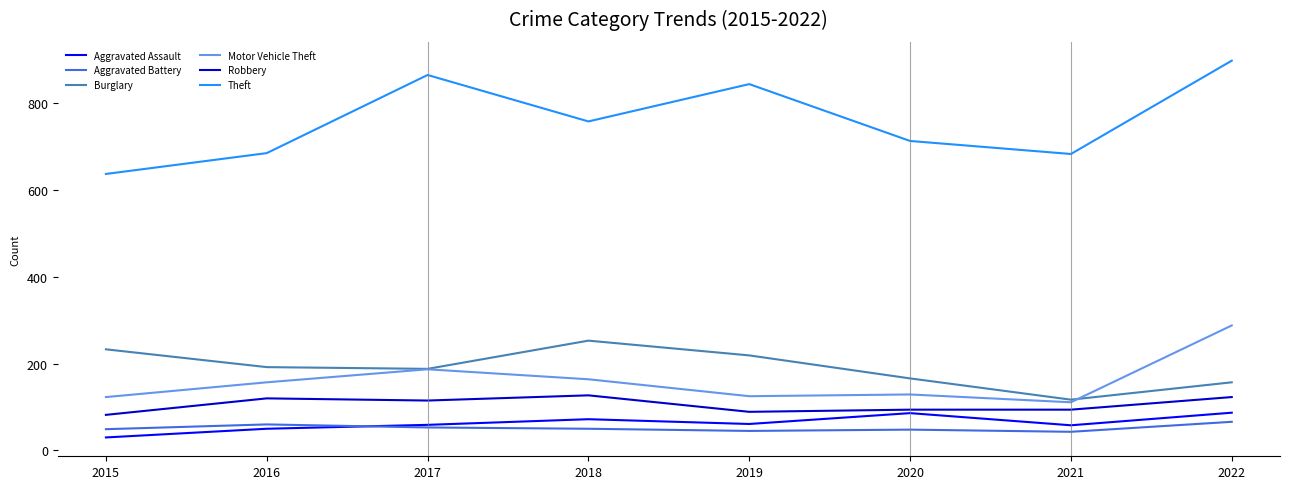

True or false: Burglary and Theft intersect in this chart.

False